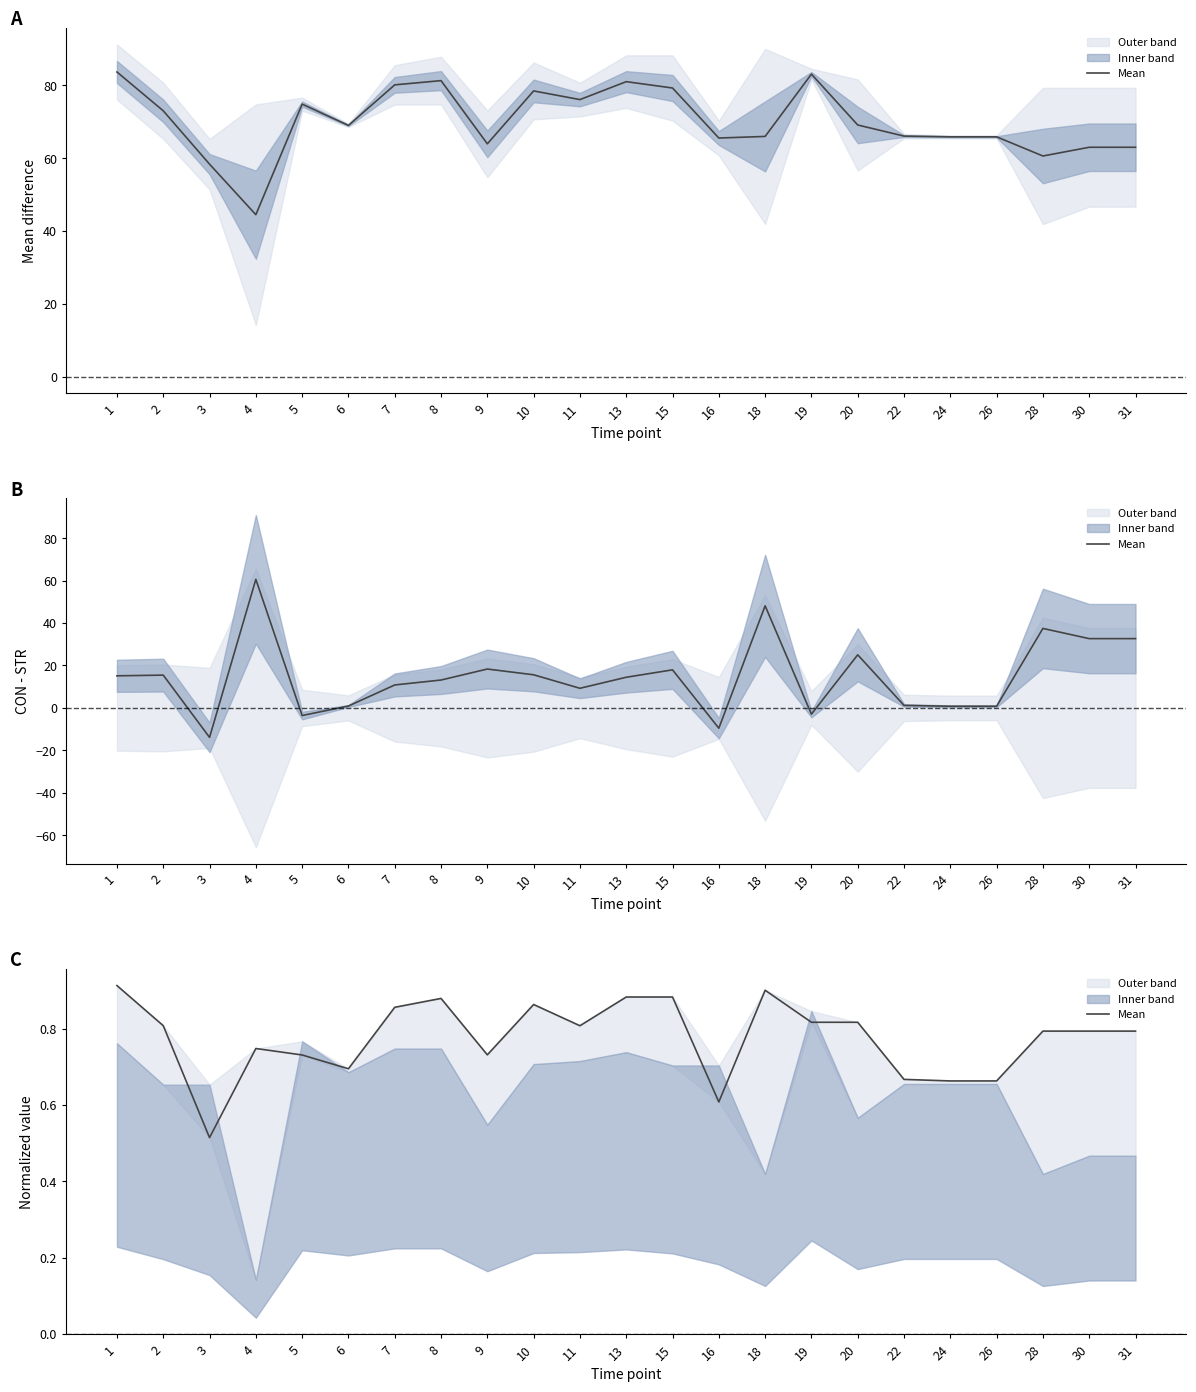

True or false: the data has more than 2 interior local peaks.

True